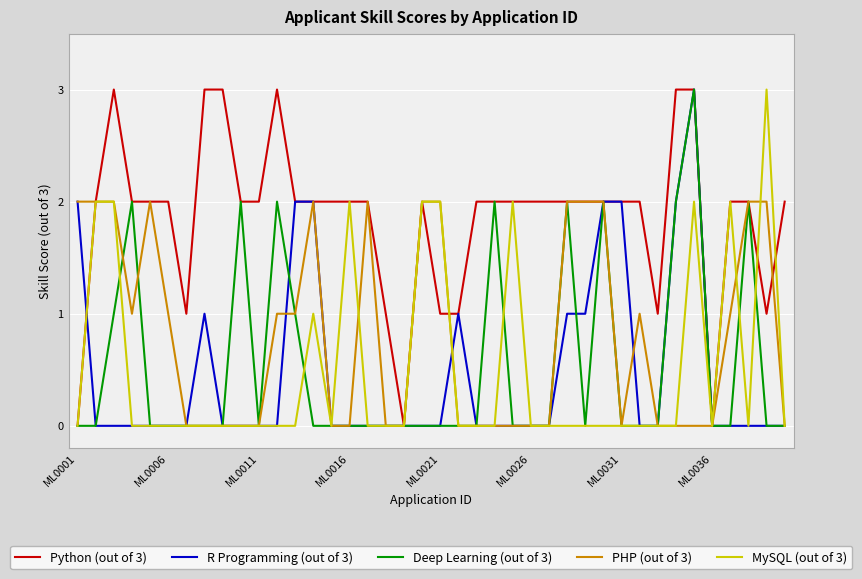

What is the maximum value shown in the chart?

3